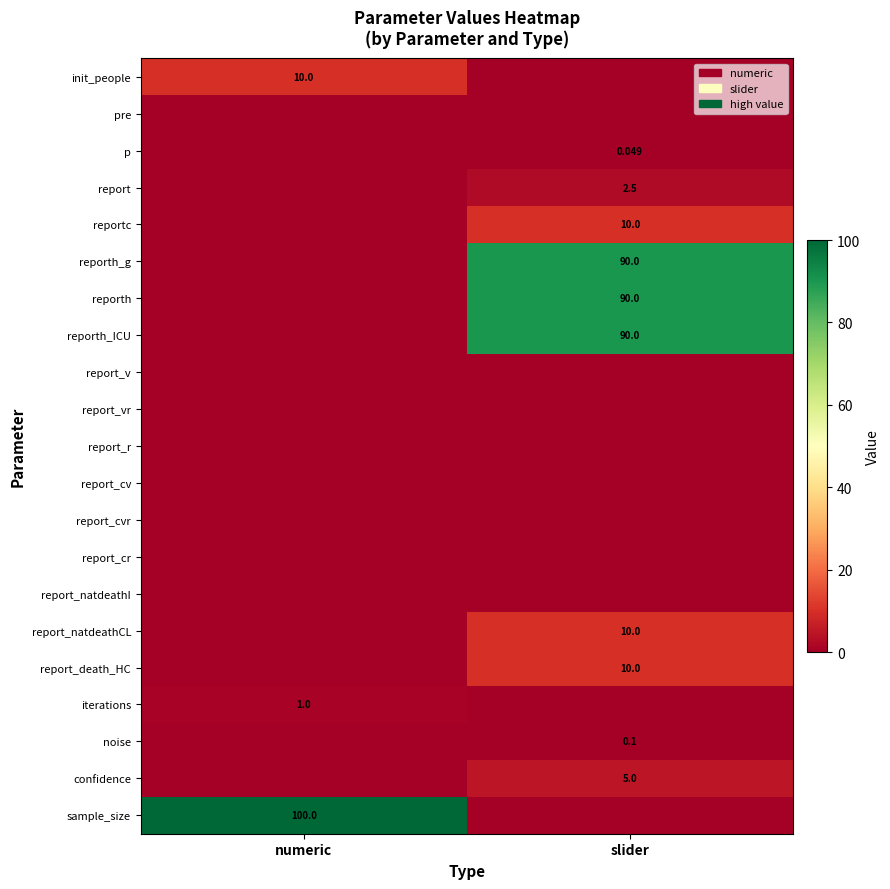

At how many categories does at least one series exceed 13?

2